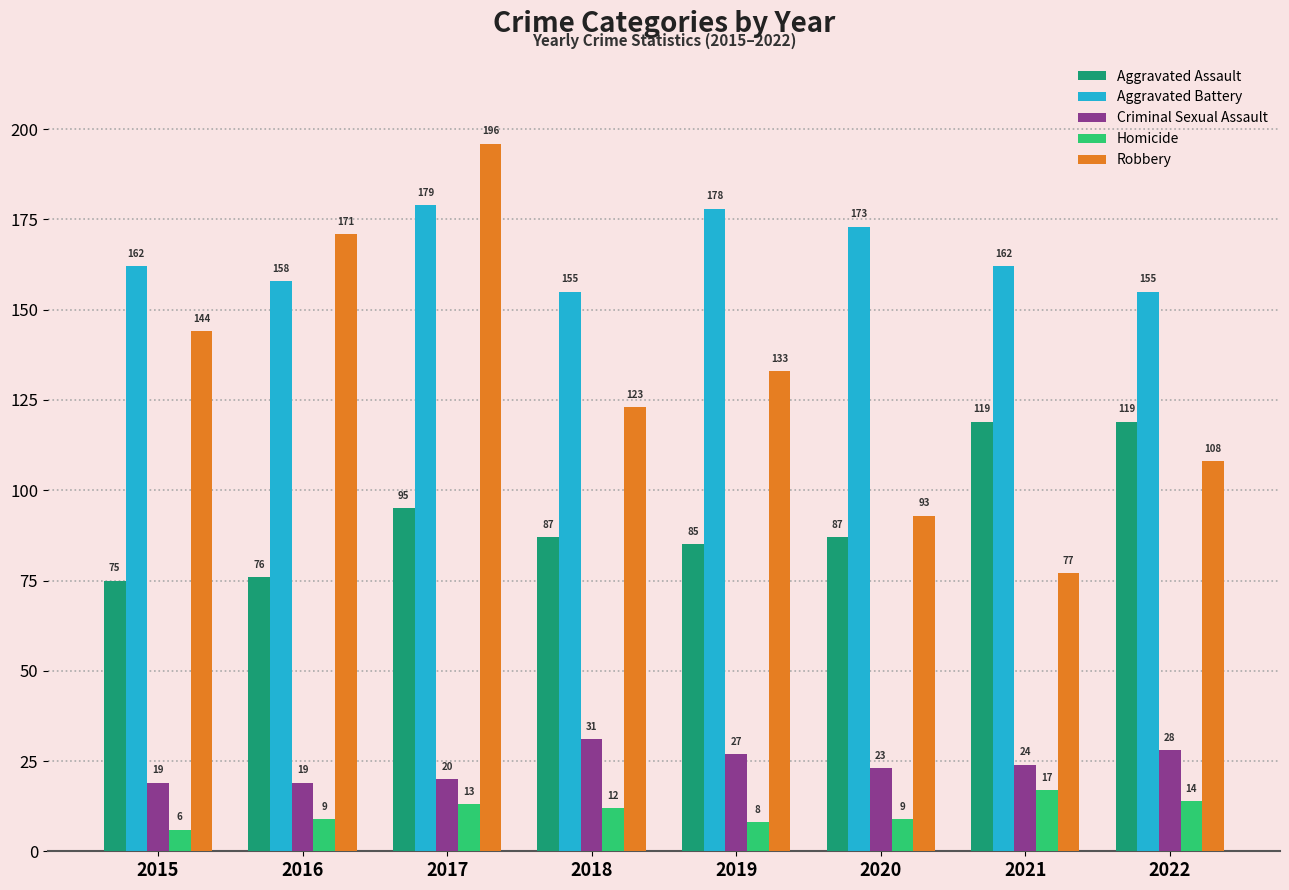

What is the total value across all series at 2017?

503